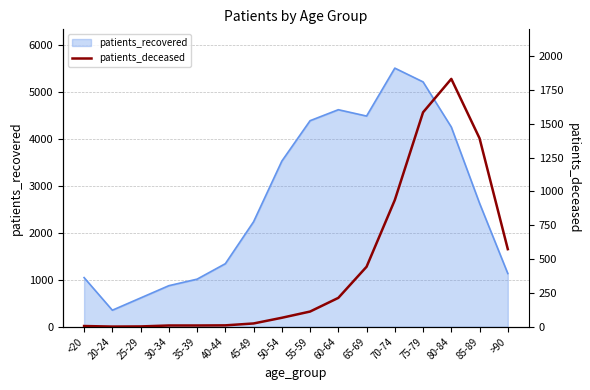

How many data points are less than 112?

8